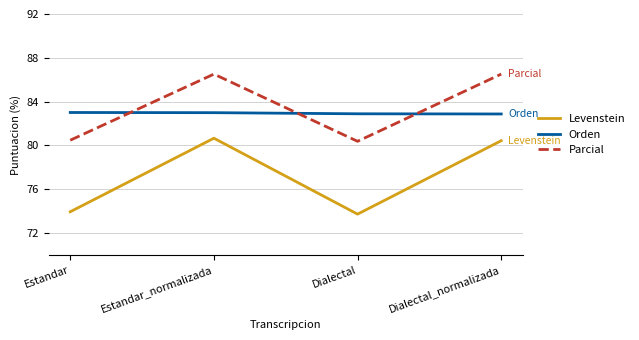

Rank the series at Dialectal_normalizada from lowest to highest value.

Levenstein, Orden, Parcial